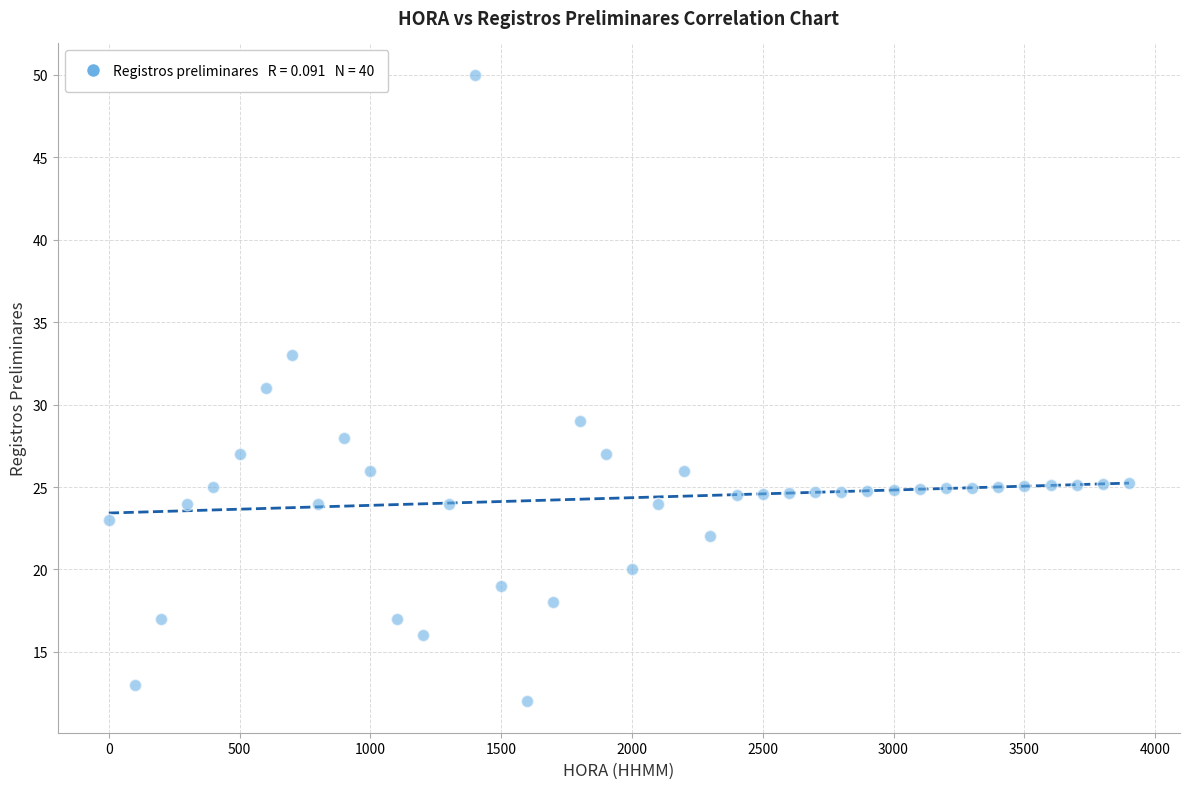

What is the range of X values (max minus min)?

3900.0